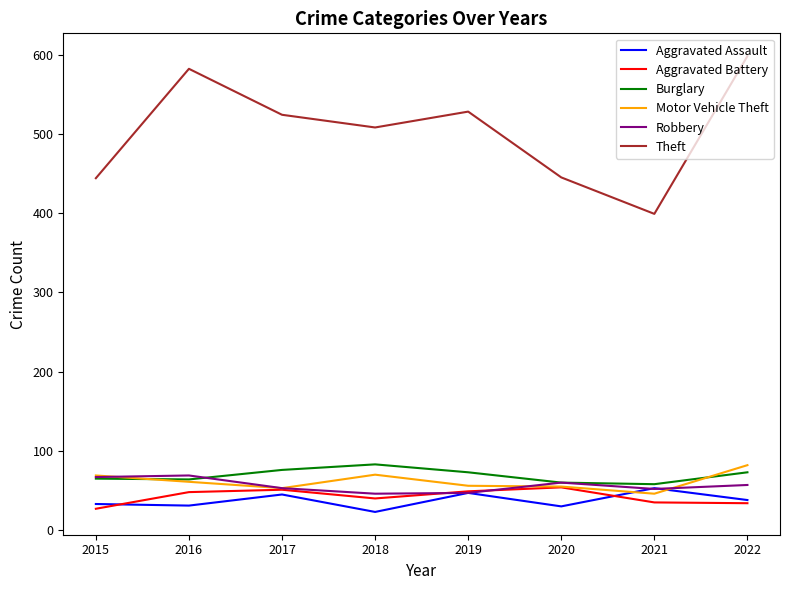

Does the chart display data point markers on the line(s)?

No